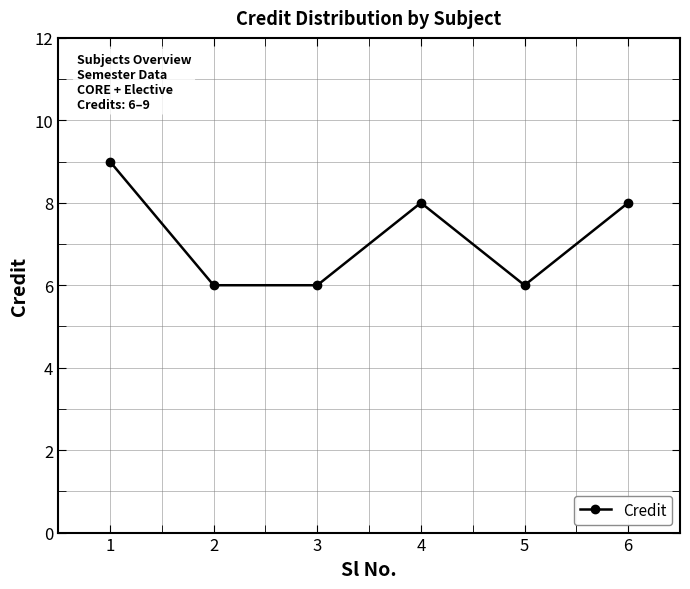

What is the value of the 5th point from the left?

6